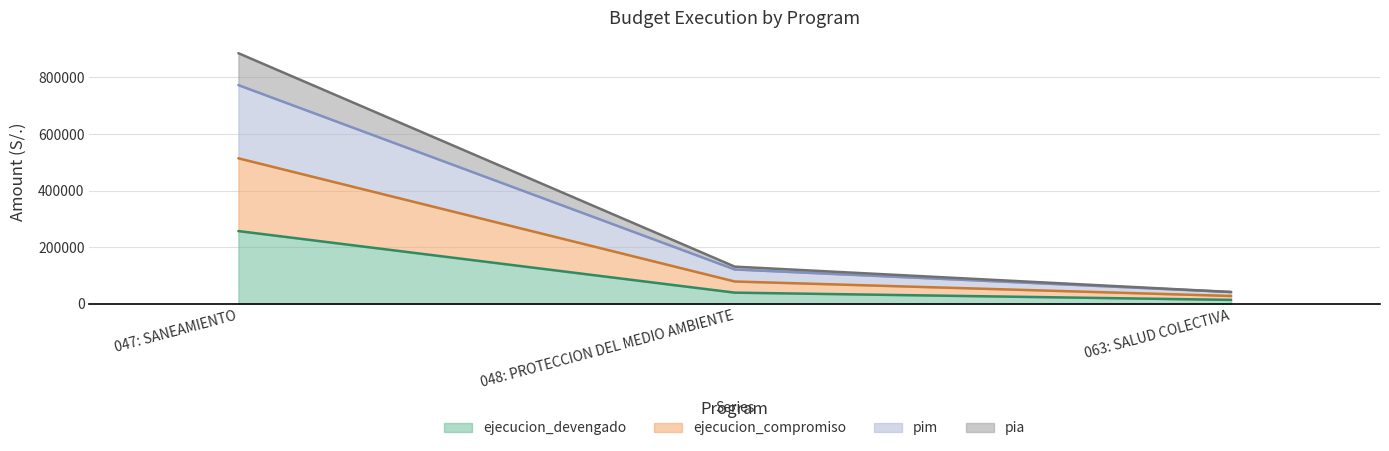

How many lines are shown in the chart?

4